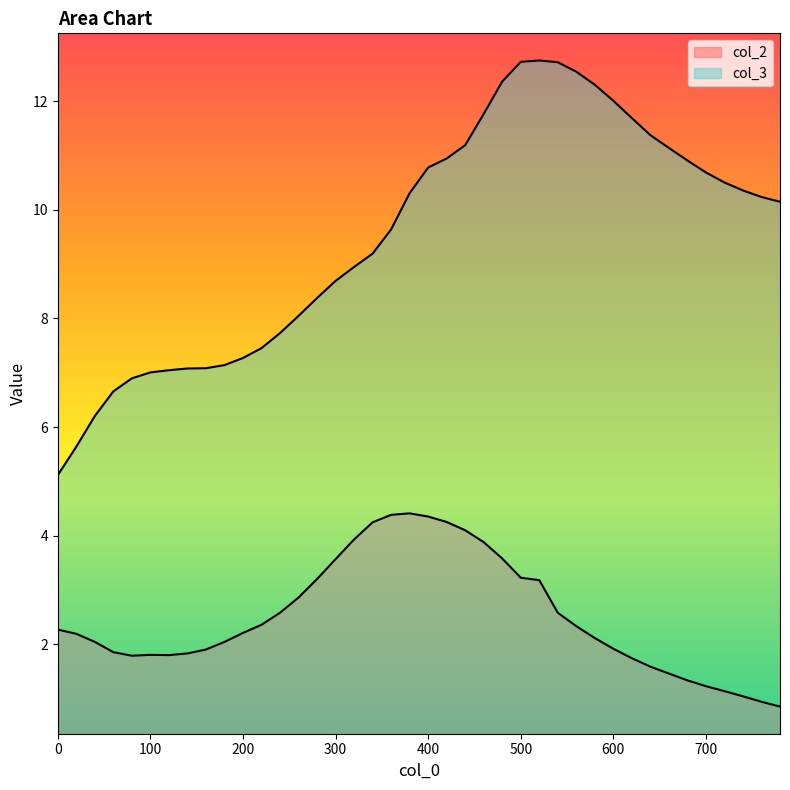

True or false: col_2 has a value of 2.9 at 260.

True